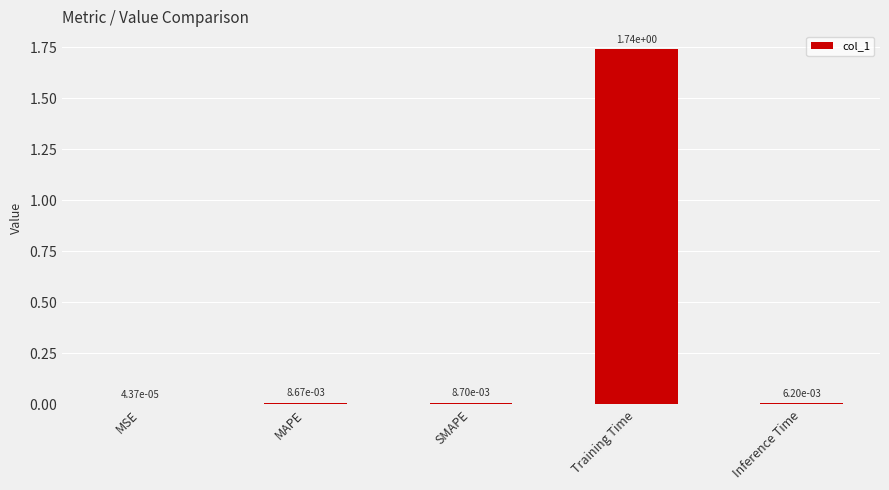

What is the sum of all values?

1.8